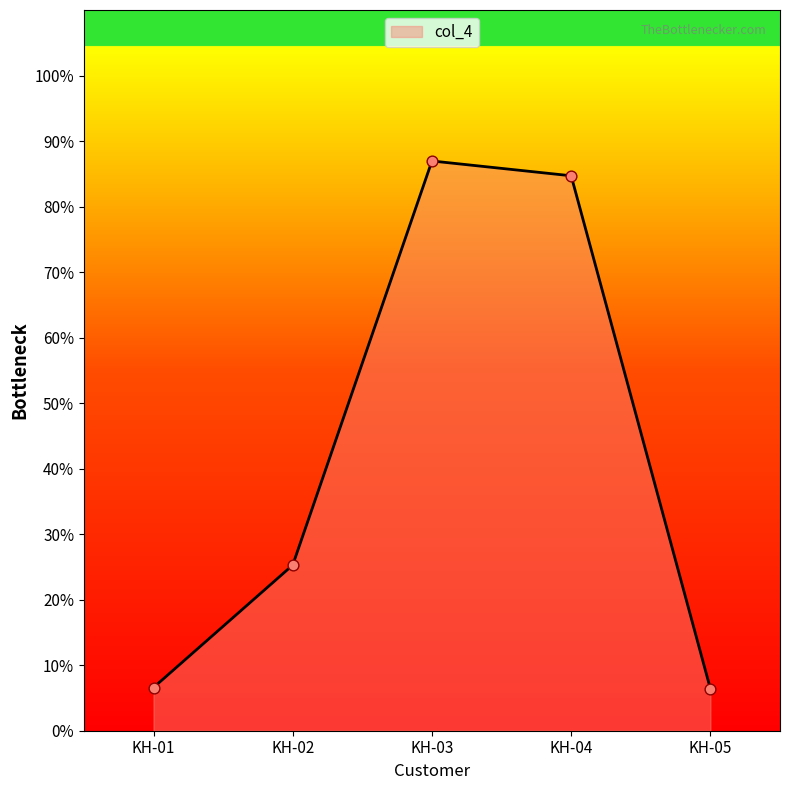

What is the change in value from KH-03 to KH-05?

-80.5